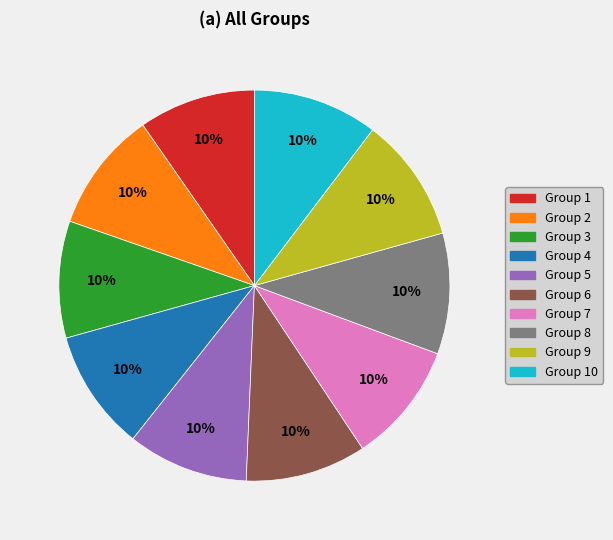

Is there a majority slice in this chart?

No